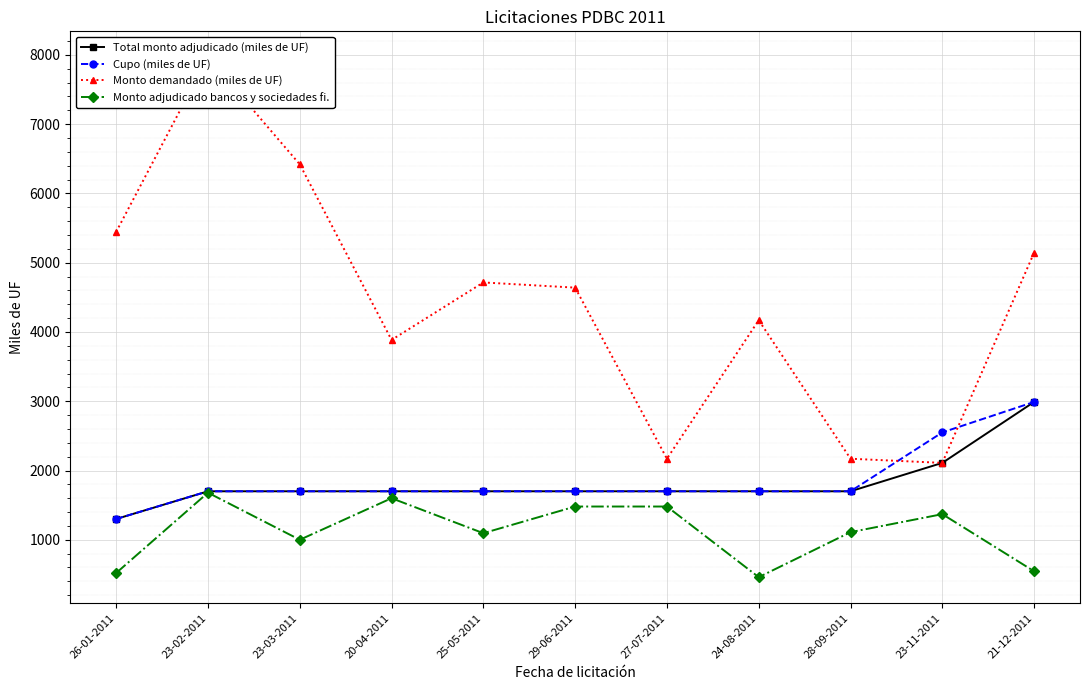

What are all the series names shown in the legend?

Total monto adjudicado (miles de UF), Cupo (miles de UF), Monto demandado (miles de UF), Monto adjudicado bancos y sociedades fi.